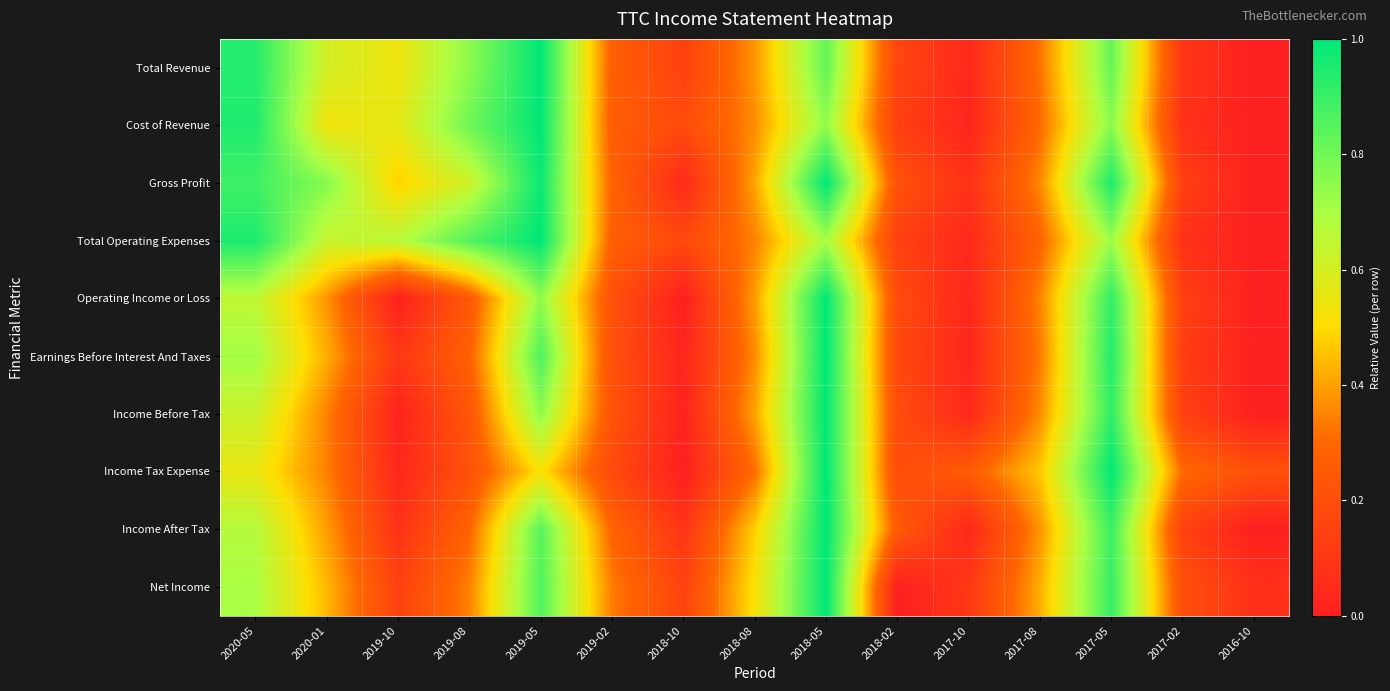

Reading left to right, transcribe all the data shown in this chart.

Total Revenue: 2020-05=0.9	2020-01=0.6	2019-10=0.5	2019-08=0.8	2019-05=1.0	2019-02=0.3	2018-10=0.1	2018-08=0.4	2018-05=0.8	2018-02=0.2	2017-10=0.0	2017-08=0.3	2017-05=0.8	2017-02=0.1	2016-10=0.0
Cost of Revenue: 2020-05=0.9	2020-01=0.5	2019-10=0.6	2019-08=0.8	2019-05=1.0	2019-02=0.3	2018-10=0.2	2018-08=0.4	2018-05=0.7	2018-02=0.1	2017-10=0.0	2017-08=0.3	2017-05=0.8	2017-02=0.1	2016-10=0.0
Gross Profit: 2020-05=0.9	2020-01=0.8	2019-10=0.5	2019-08=0.6	2019-05=1.0	2019-02=0.3	2018-10=0.0	2018-08=0.4	2018-05=1.0	2018-02=0.2	2017-10=0.1	2017-08=0.4	2017-05=0.9	2017-02=0.1	2016-10=0.0
Total Operating Expenses: 2020-05=0.9	2020-01=0.6	2019-10=0.7	2019-08=0.9	2019-05=1.0	2019-02=0.3	2018-10=0.2	2018-08=0.3	2018-05=0.7	2018-02=0.1	2017-10=0.0	2017-08=0.3	2017-05=0.7	2017-02=0.1	2016-10=0.0
Operating Income or Loss: 2020-05=0.7	2020-01=0.4	2019-10=0.0	2019-08=0.2	2019-05=0.7	2019-02=0.2	2018-10=0.0	2018-08=0.4	2018-05=1.0	2018-02=0.2	2017-10=0.0	2017-08=0.4	2017-05=0.9	2017-02=0.1	2016-10=0.0
Earnings Before Interest And Taxes: 2020-05=0.7	2020-01=0.4	2019-10=0.1	2019-08=0.3	2019-05=0.9	2019-02=0.2	2018-10=0.0	2018-08=0.4	2018-05=1.0	2018-02=0.2	2017-10=0.0	2017-08=0.3	2017-05=0.9	2017-02=0.1	2016-10=0.0
Income Before Tax: 2020-05=0.6	2020-01=0.3	2019-10=0.0	2019-08=0.2	2019-05=0.7	2019-02=0.2	2018-10=0.0	2018-08=0.4	2018-05=1.0	2018-02=0.2	2017-10=0.0	2017-08=0.4	2017-05=0.9	2017-02=0.1	2016-10=0.0
Income Tax Expense: 2020-05=0.6	2020-01=0.3	2019-10=0.0	2019-08=0.2	2019-05=0.5	2019-02=0.2	2018-10=0.0	2018-08=0.3	2018-05=1.0	2018-02=0.2	2017-10=0.3	2017-08=0.5	2017-05=1.0	2017-02=0.3	2016-10=0.2
Income After Tax: 2020-05=0.7	2020-01=0.4	2019-10=0.1	2019-08=0.3	2019-05=0.8	2019-02=0.3	2018-10=0.1	2018-08=0.5	2018-05=1.0	2018-02=0.3	2017-10=0.0	2017-08=0.4	2017-05=0.9	2017-02=0.1	2016-10=0.0
Net Income: 2020-05=0.7	2020-01=0.4	2019-10=0.1	2019-08=0.3	2019-05=0.9	2019-02=0.3	2018-10=0.2	2018-08=0.5	2018-05=1.0	2018-02=0.0	2017-10=0.1	2017-08=0.4	2017-05=0.9	2017-02=0.2	2016-10=0.1